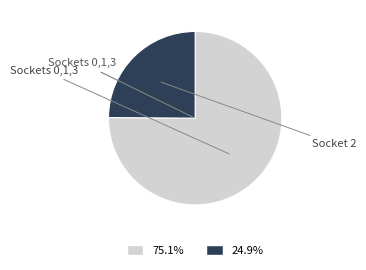

Is there any slice that represents more than half of the pie?

Yes